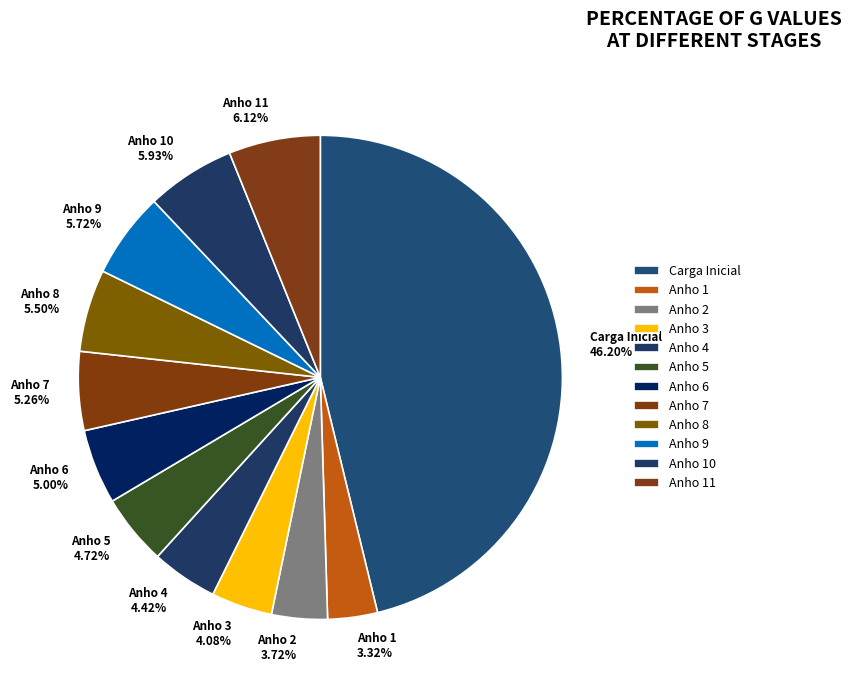

To the nearest percent, what portion does Anho 7 represent?

5%